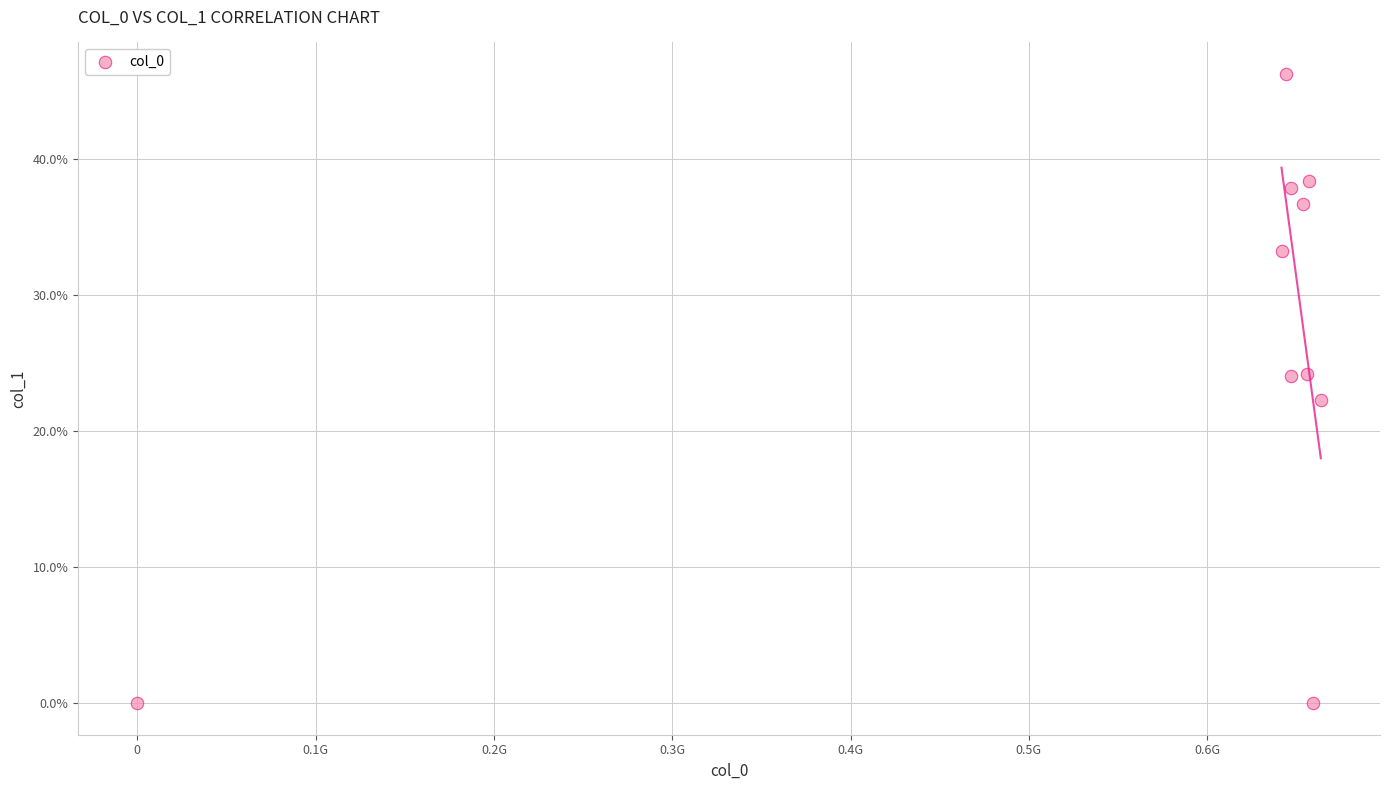

What is the average X value?

586990796.8